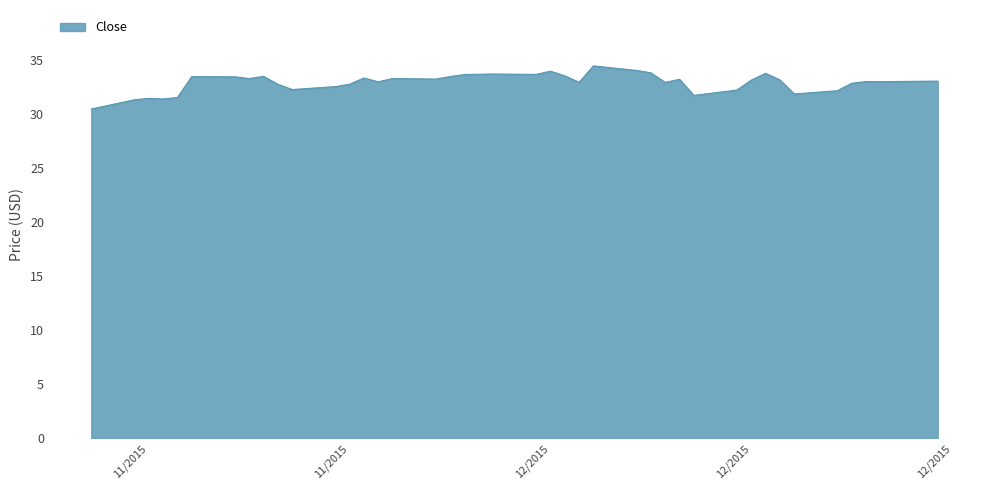

What is the greatest value displayed?

34.5